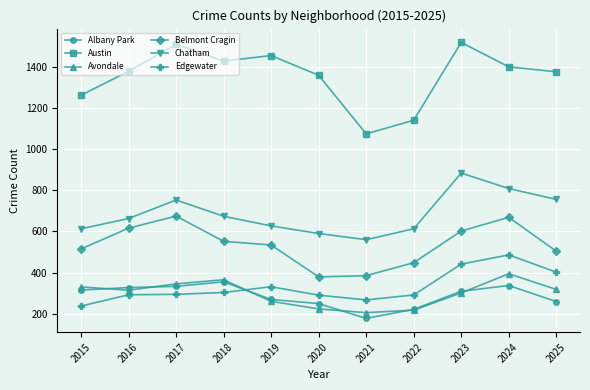

True or false: Austin and Chatham cross at least once.

False